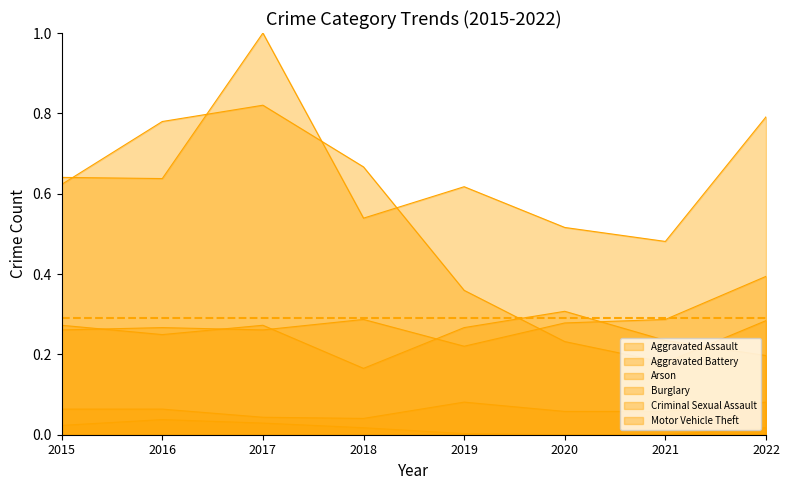

Does the chart have visible grid lines?

No